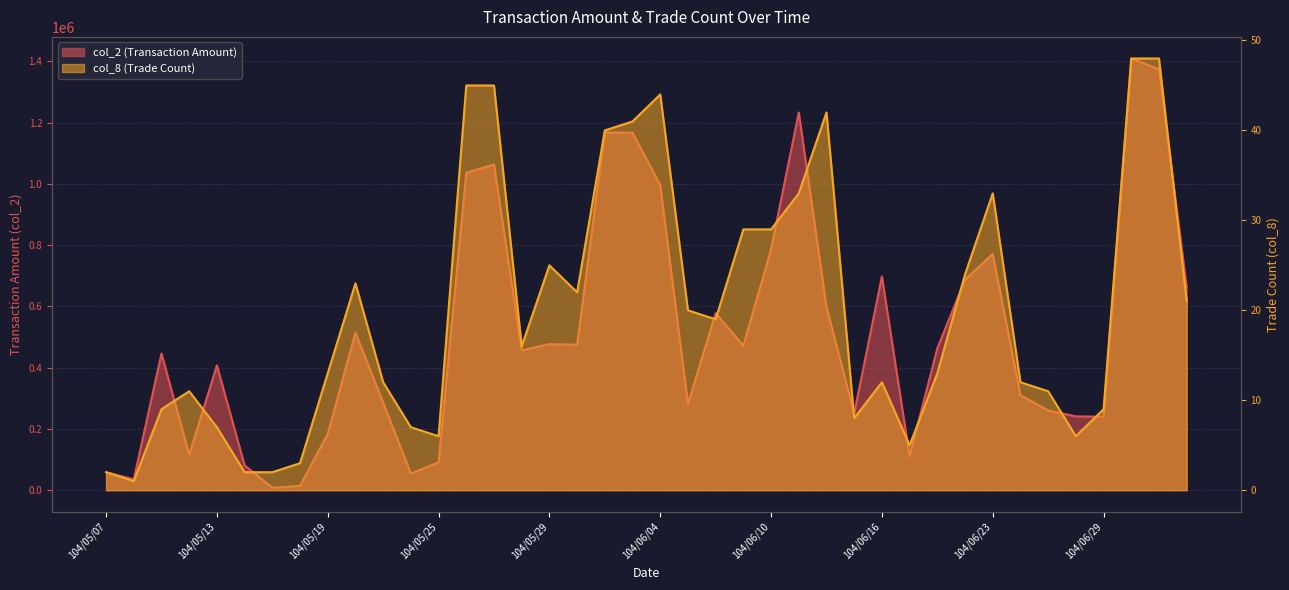

At how many categories does at least one series exceed 260738?

26